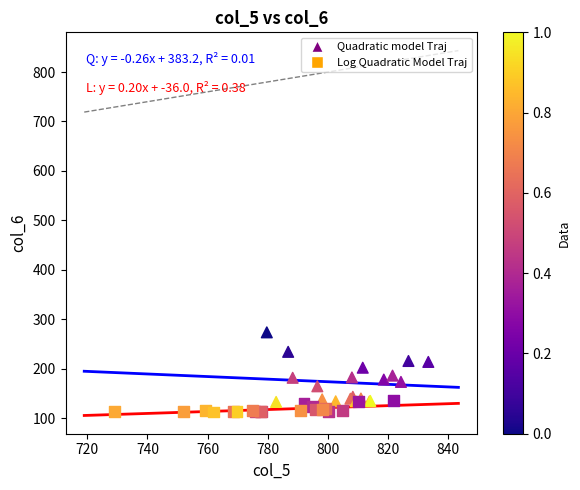

Which series has the largest Y range (max minus min)?

Quadratic model Traj